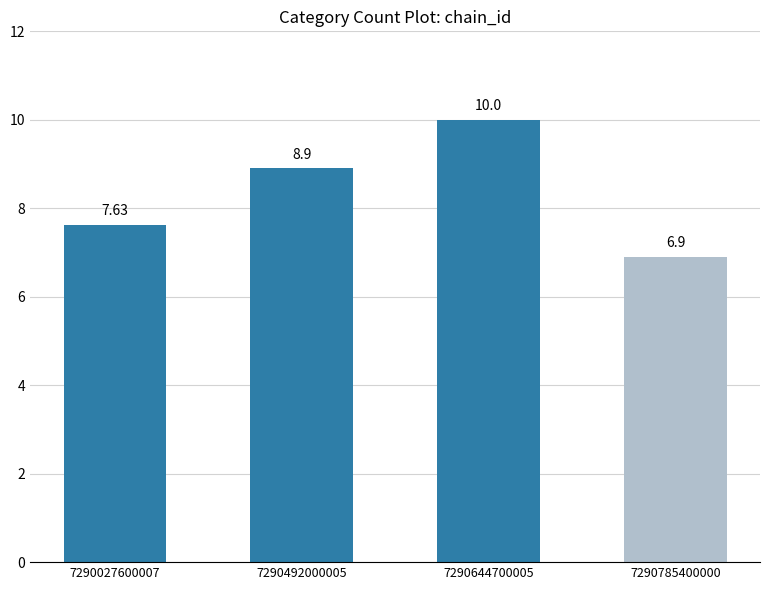

How many bars are there in total?

4